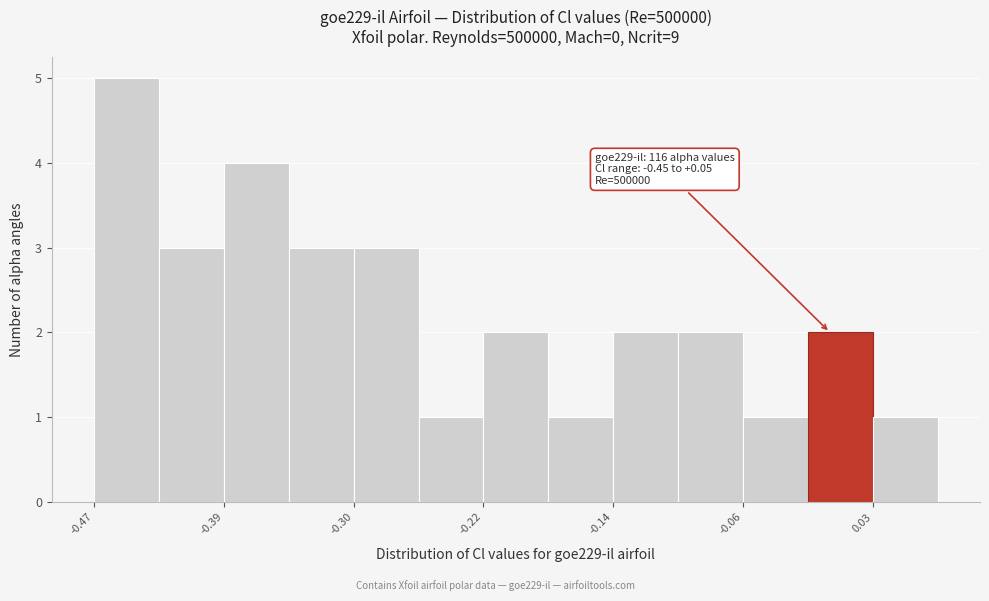

Over which range of the x-axis is the bar tallest?

-0.47 to -0.43